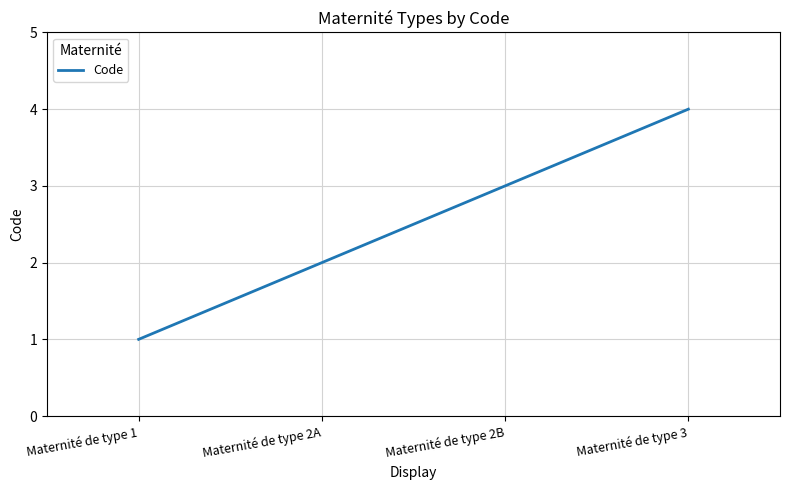

Between Maternité de type 3 and Maternité de type 2A, which is larger?

Maternité de type 3